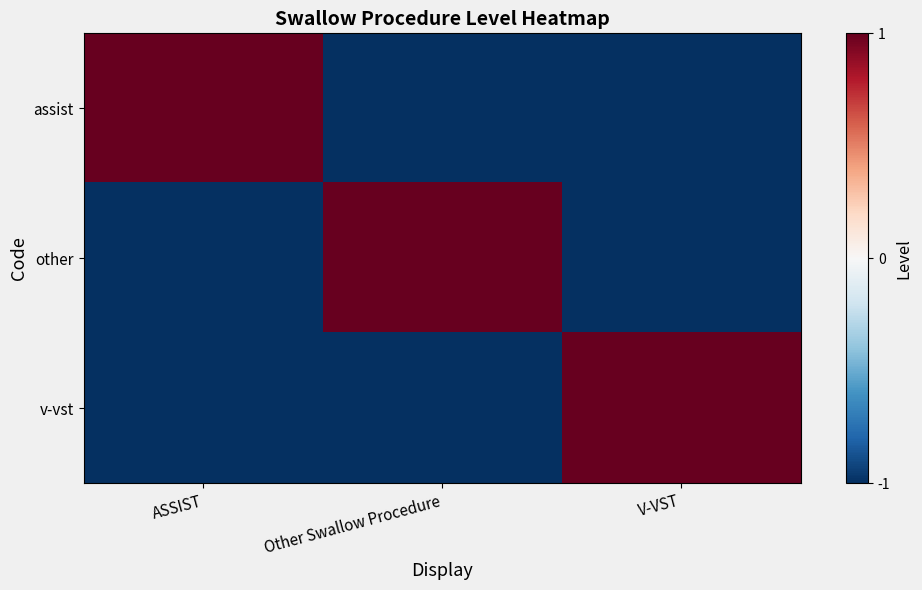

Which series has the widest spread of values?

assist